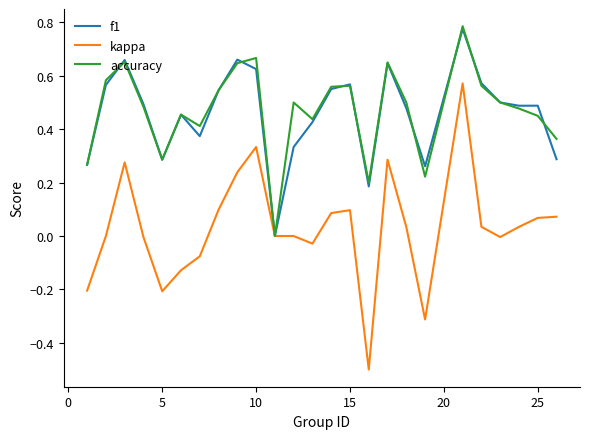

Which series ends up on top after the final intersection of accuracy and f1?

accuracy